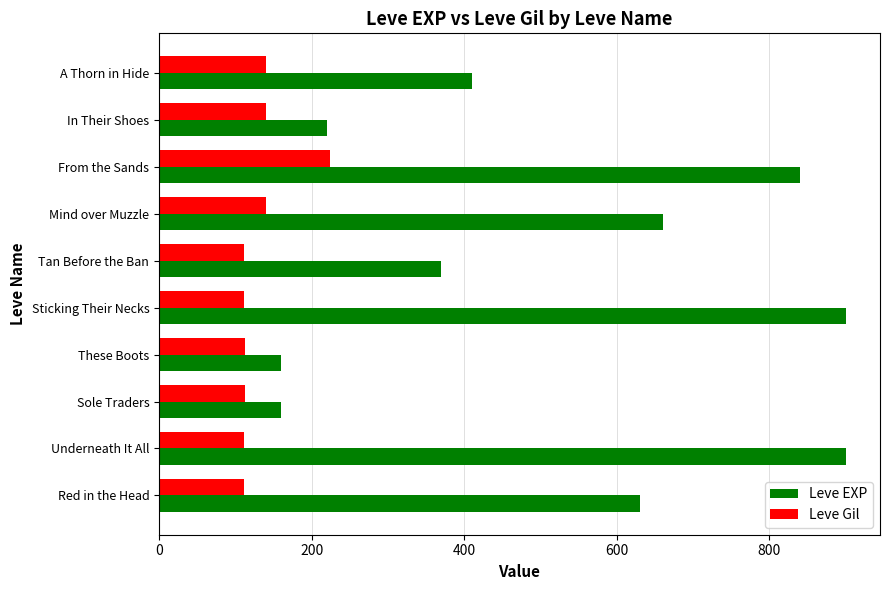

Where is Leve EXP nearest to the value 530?

Red in the Head